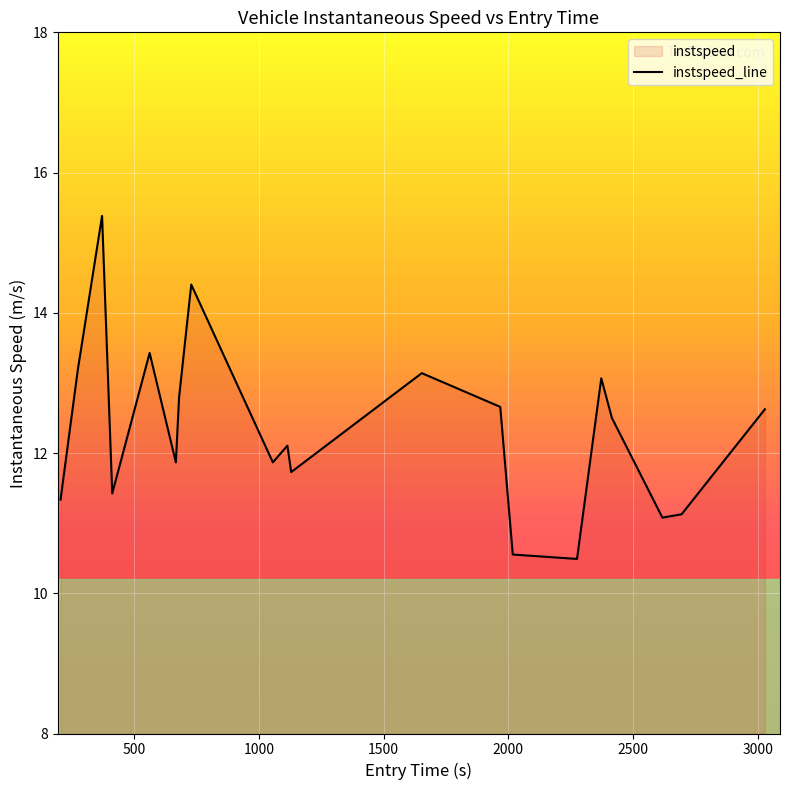

What is the maximum value shown in the chart?

15.4